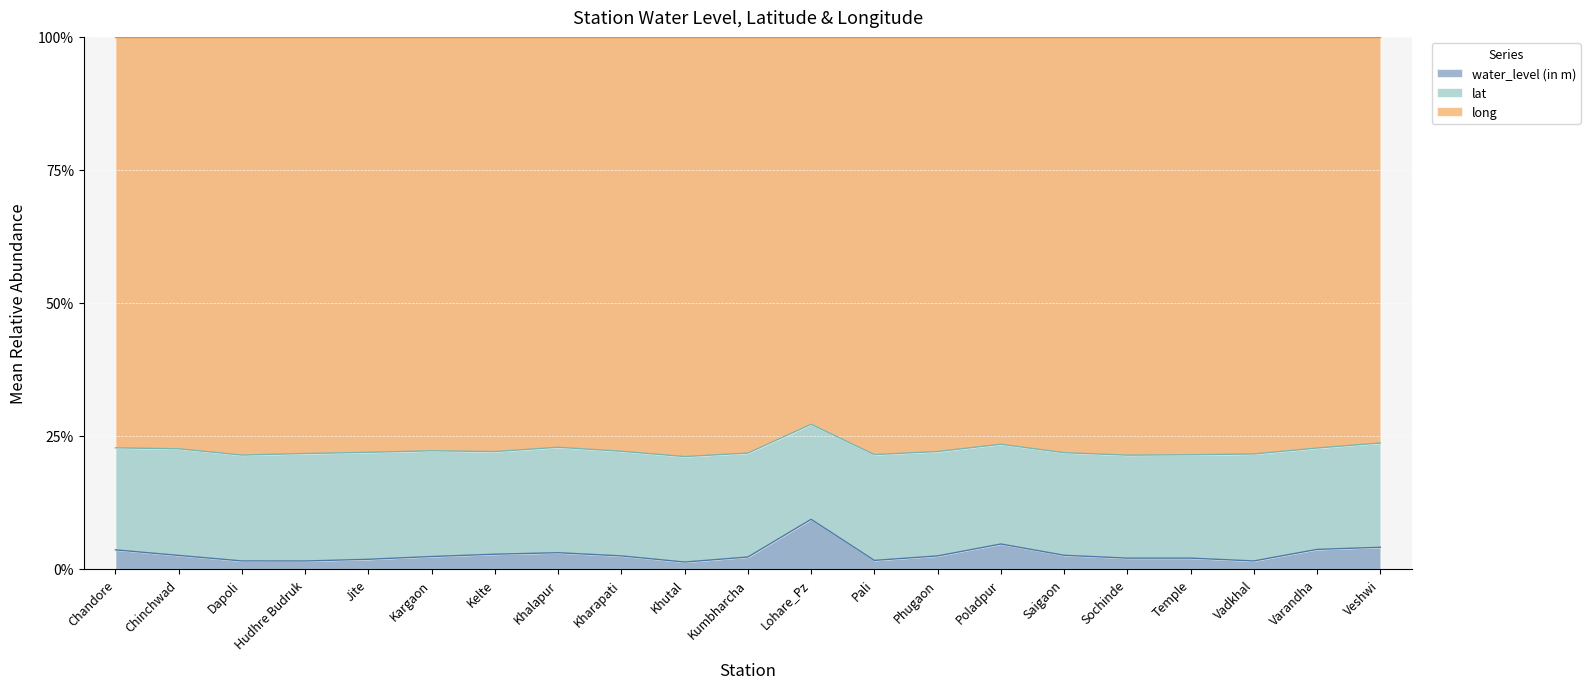

List the series in order of their peak value, lowest first.

water_level (in m), lat, long